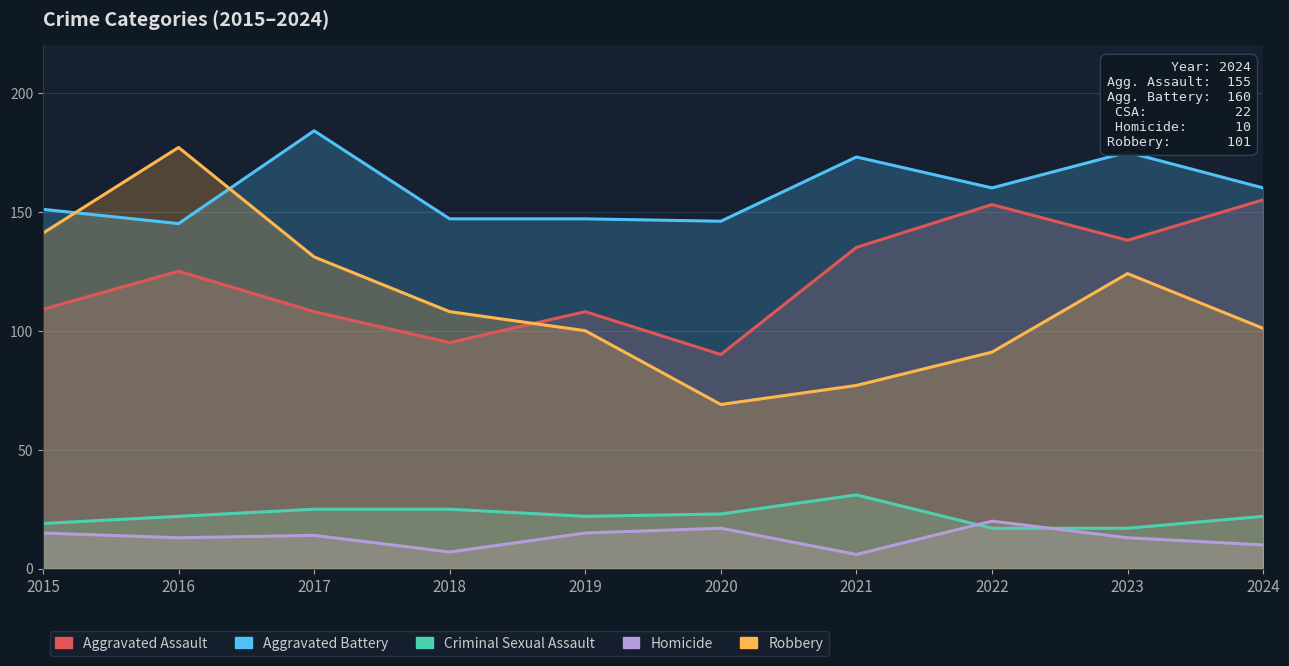

What is the difference between the highest and lowest values at 2022?

143